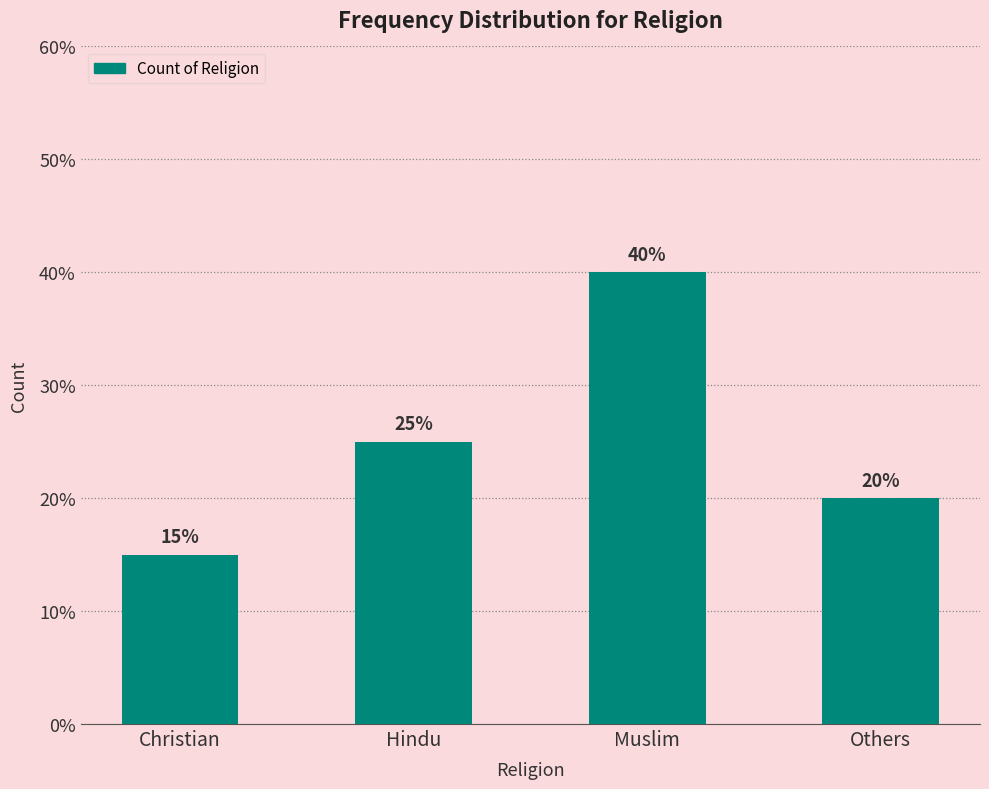

Where does the data first go above 5?

Muslim